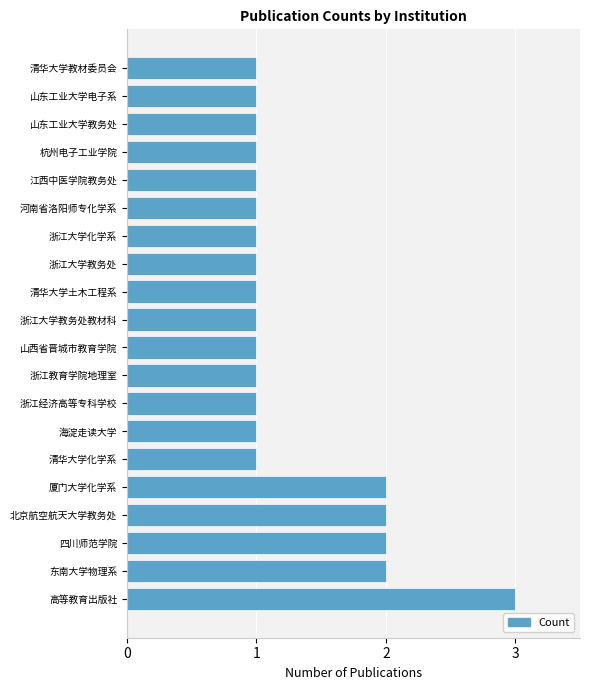

Reading top to bottom, extract all data points from this chart.

1	1	1	1	1	1	1	1	1	1	1	1	1	1	1	2	2	2	2	3